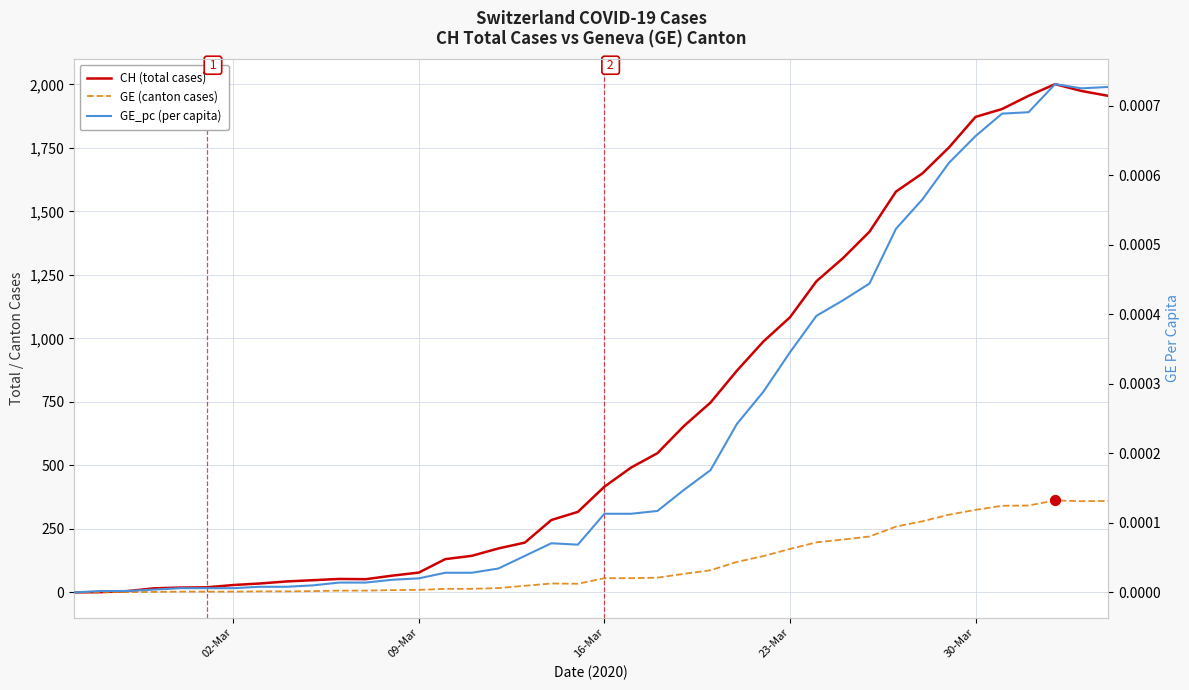

Which series contains the highest Y value?

CH (total cases)